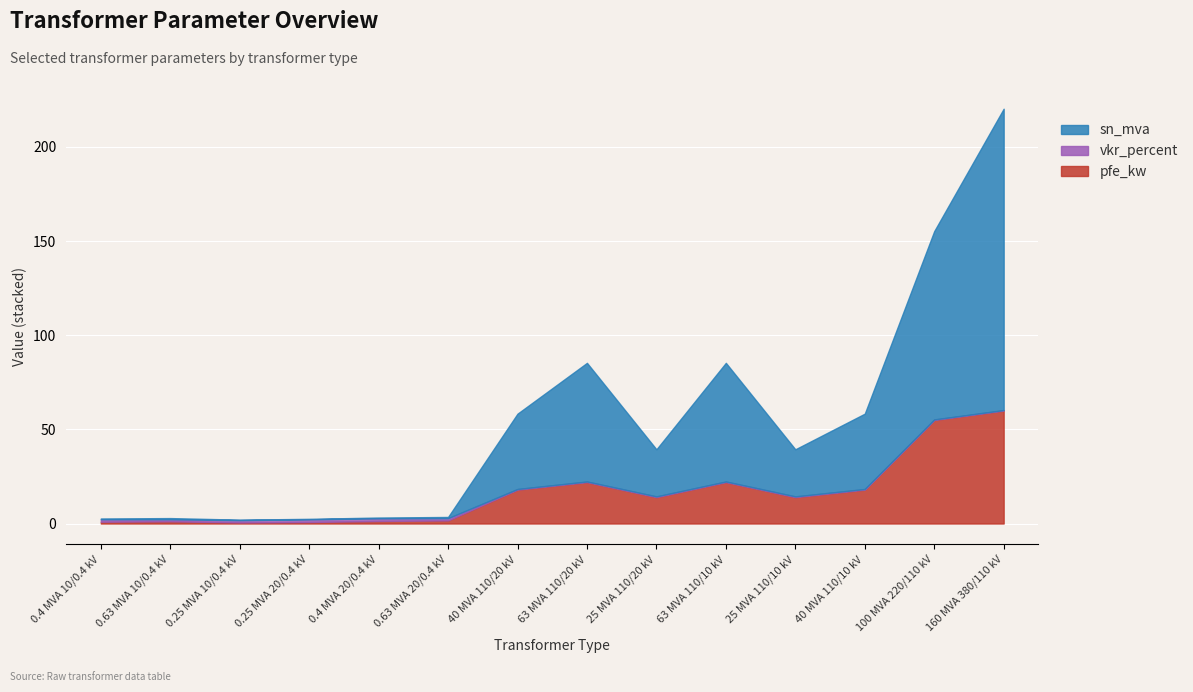

At which category is the sum across all series the highest?

160 MVA 380/110 kV